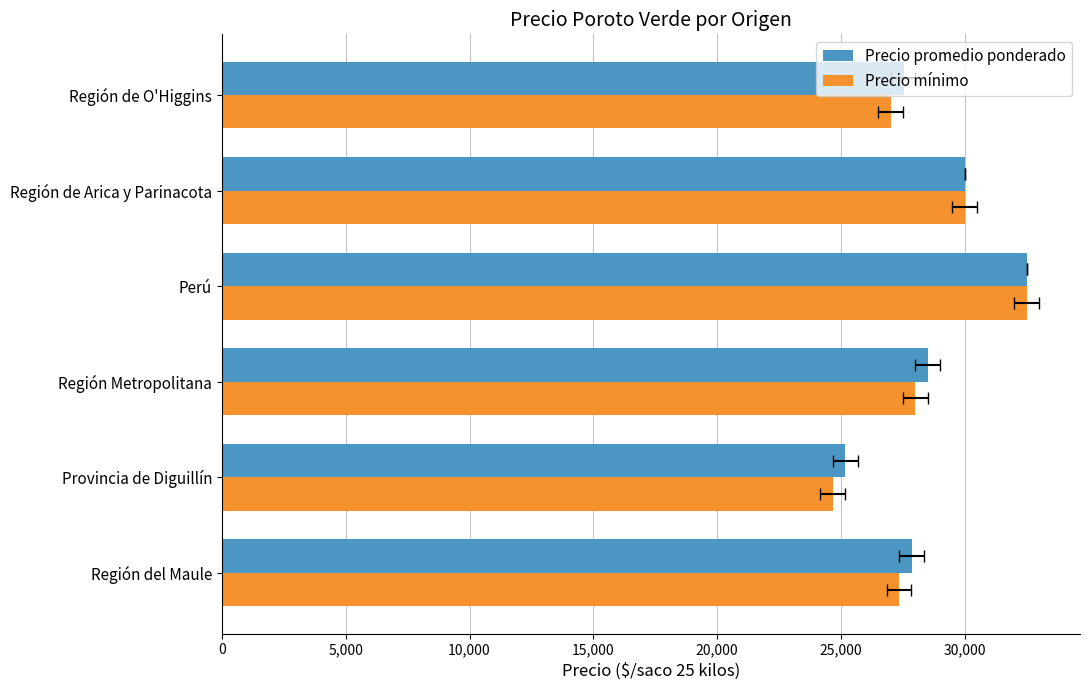

True or false: Precio mínimo has a value of 27343 at Región del Maule.

True